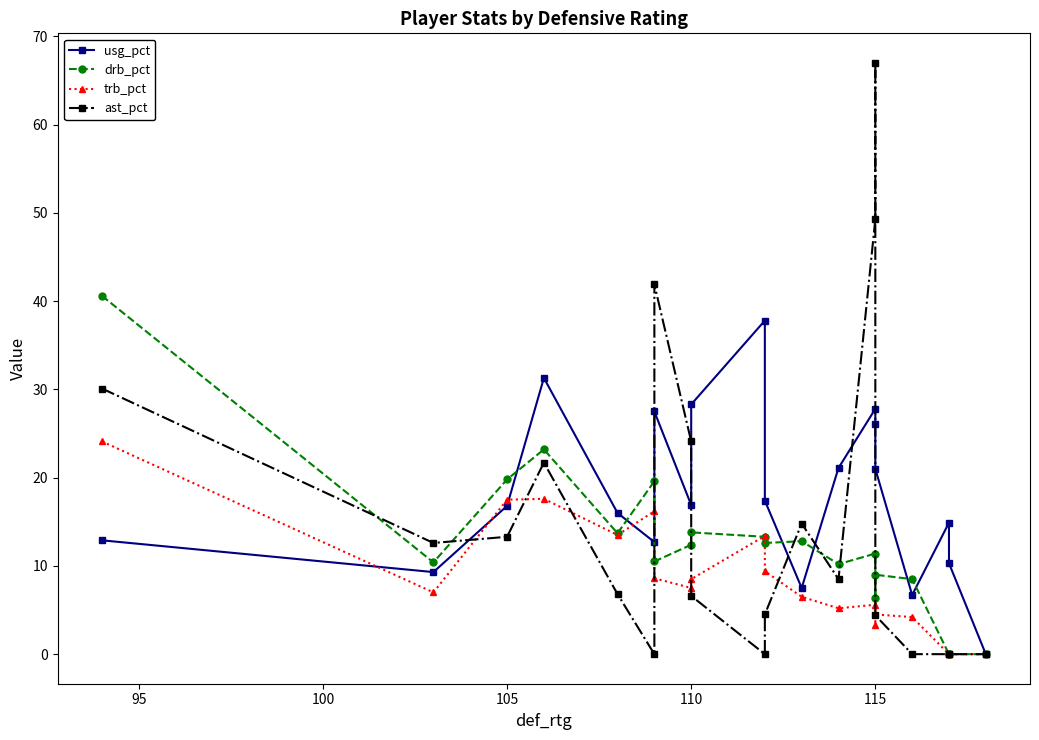

How many positive values does the ast_pct series have?

14